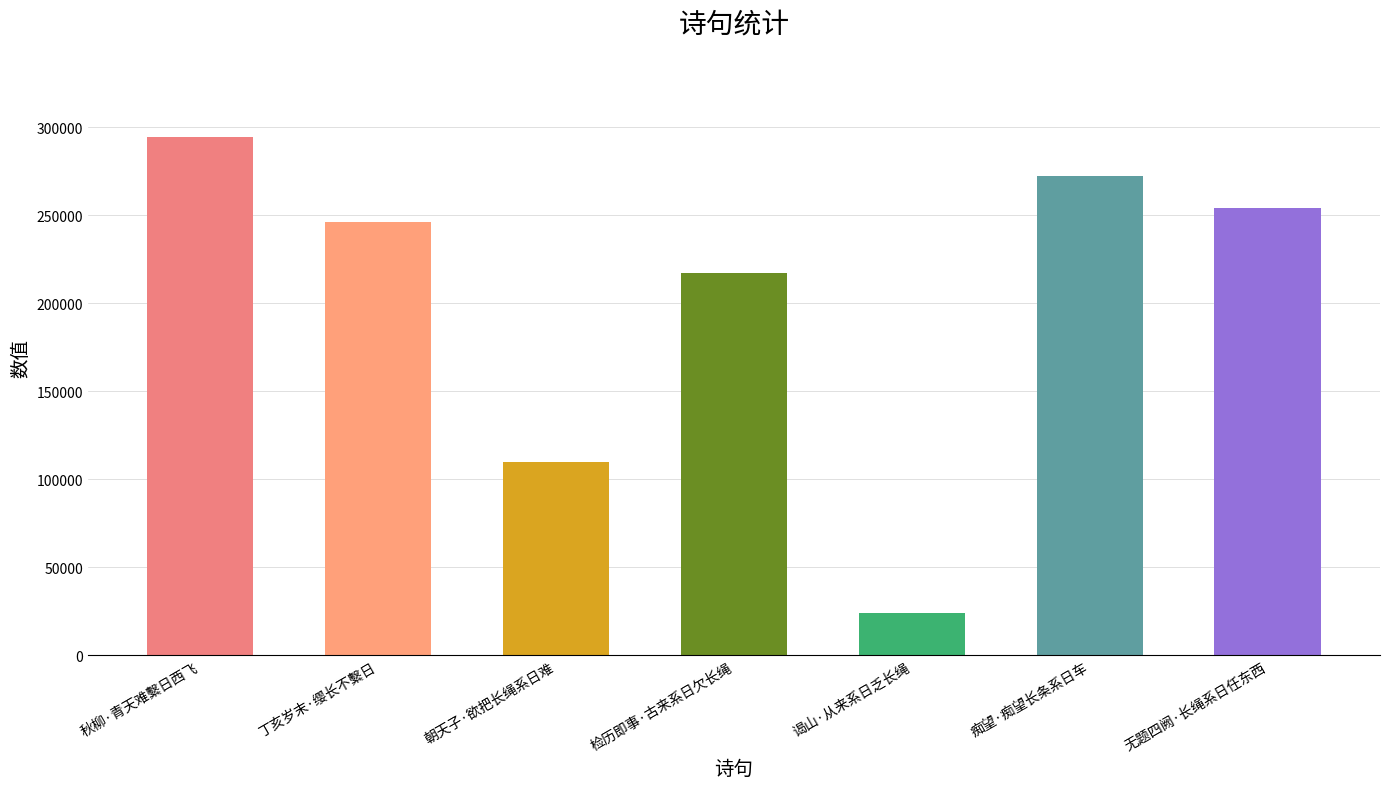

Rank the categories by value from lowest to highest.

谒山·从来系日乏长绳, 朝天子·欲把长绳系日难, 检历即事·古来系日欠长绳, 丁亥岁末·缨长不繫日, 无题四阙·长绳系日任东西, 痴望·痴望长条系日车, 秋柳·青天难繫日西飞